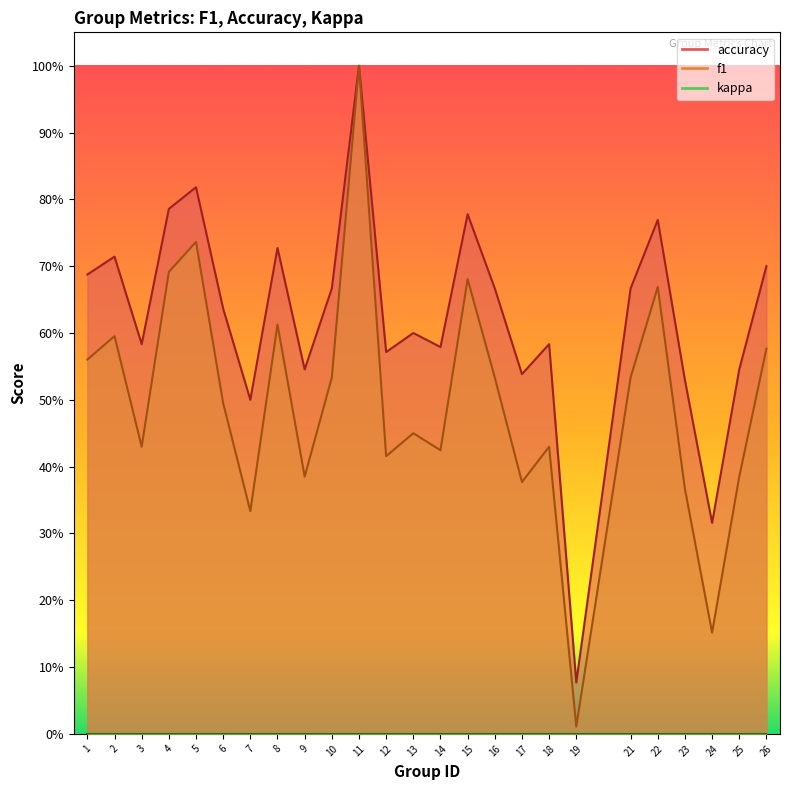

Which series has the largest total across all categories?

accuracy